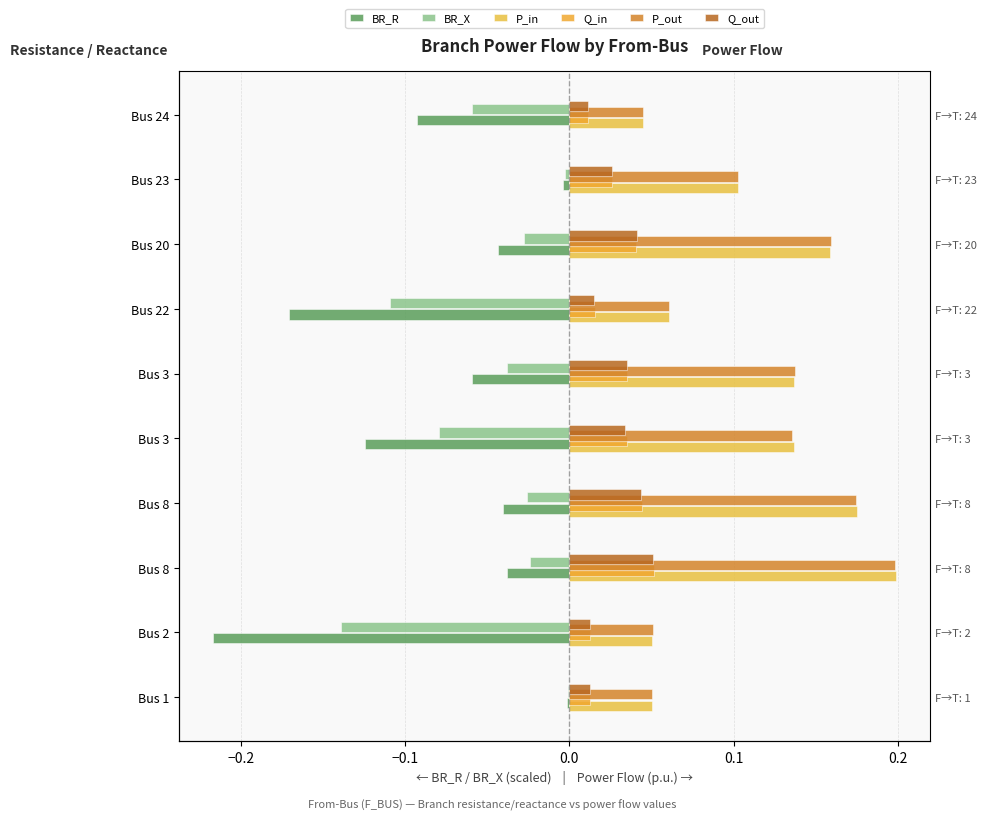

How many bars are there in each group?

6